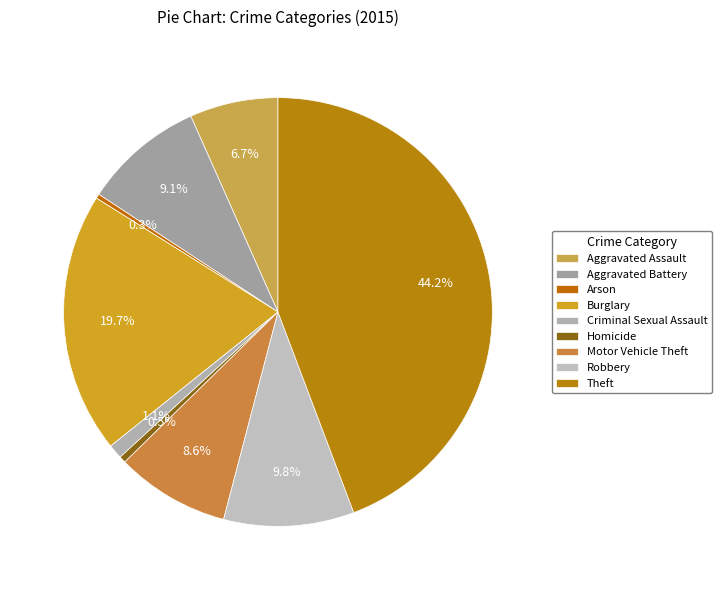

Which slice is the largest?

Theft